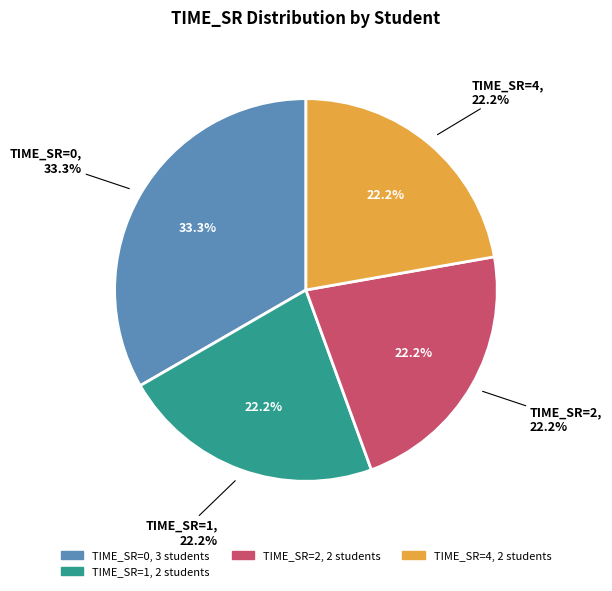

Is it true that 262568 is 9% of the pie?

False